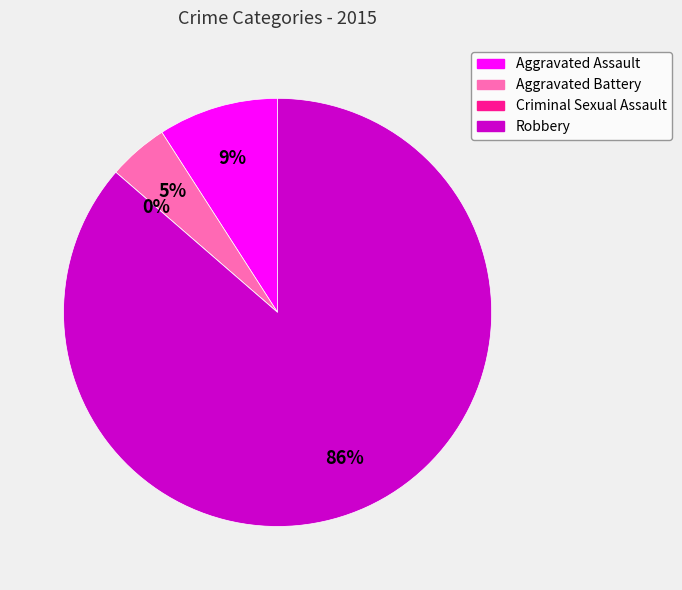

What percentage do Aggravated Assault and Robbery together represent?

95.5%